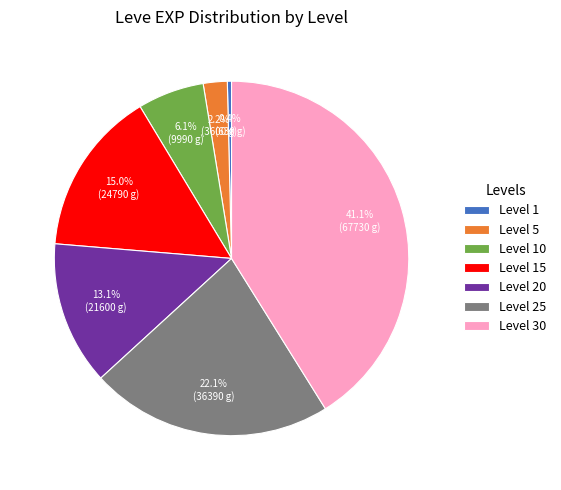

Is there any slice that represents more than half of the pie?

No